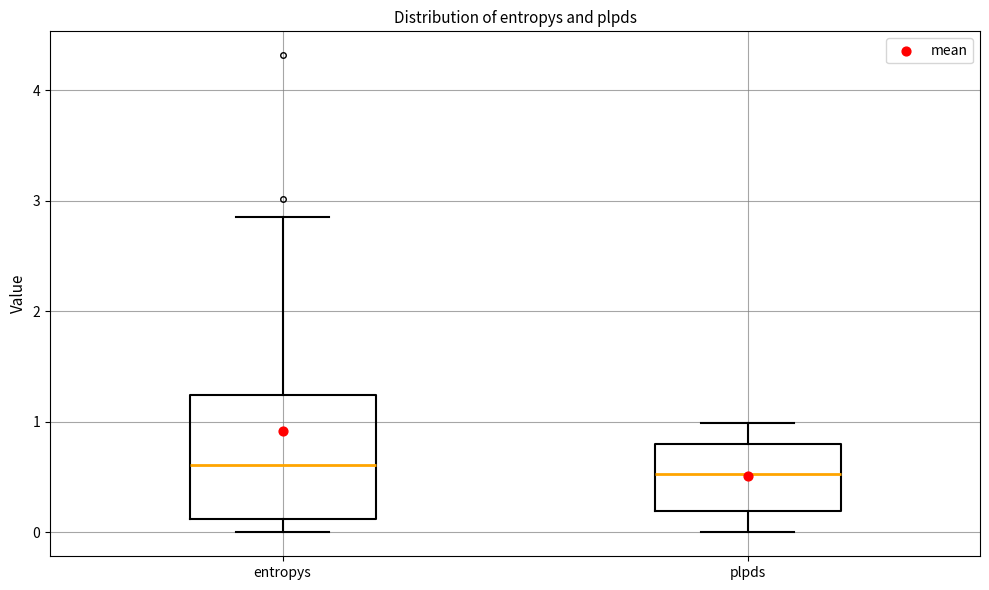

Which box is the tallest, from its lower edge to its upper edge?

entropys